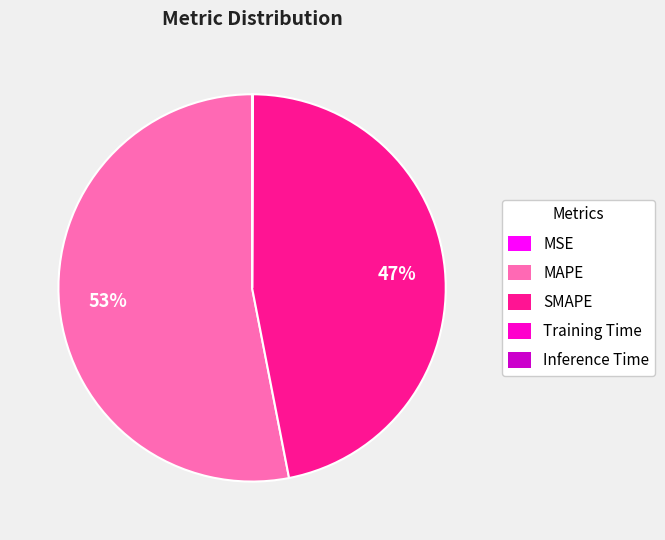

Is it true that SMAPE is 34% of the pie?

False